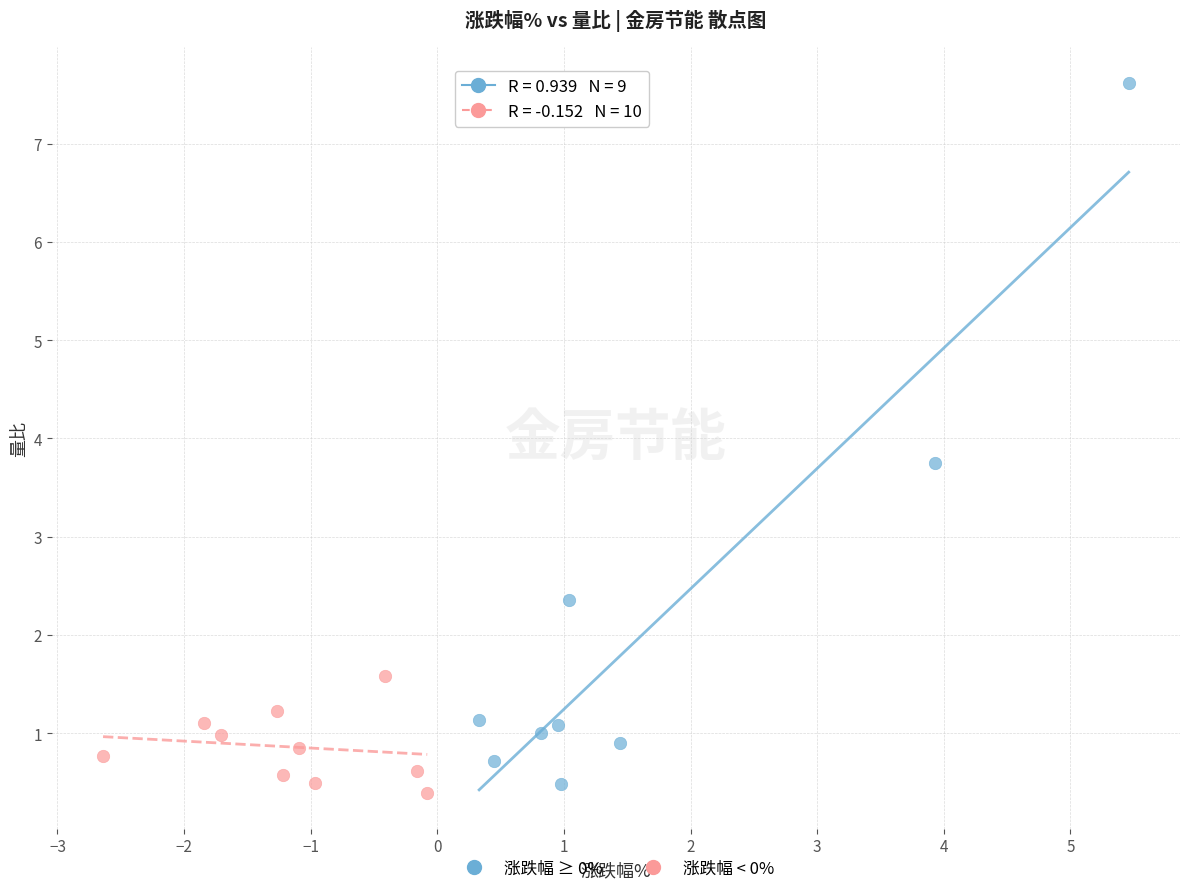

Which series reaches the maximum Y coordinate?

涨跌幅 ≥ 0%